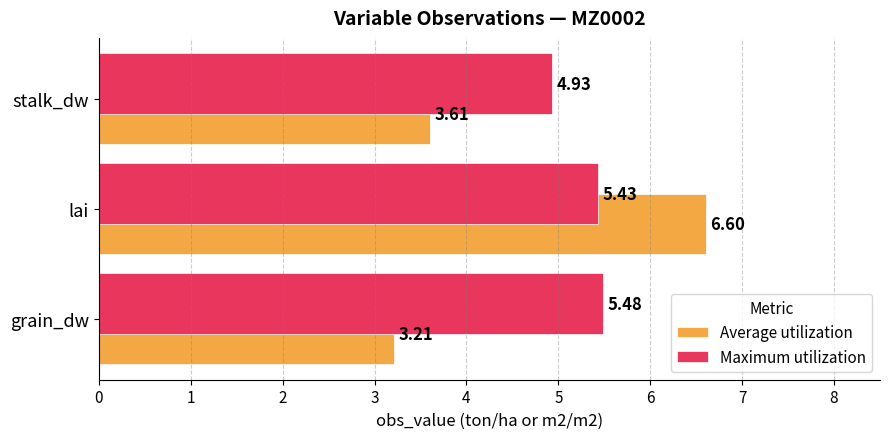

What is the total value across all series at grain_dw?

8.7